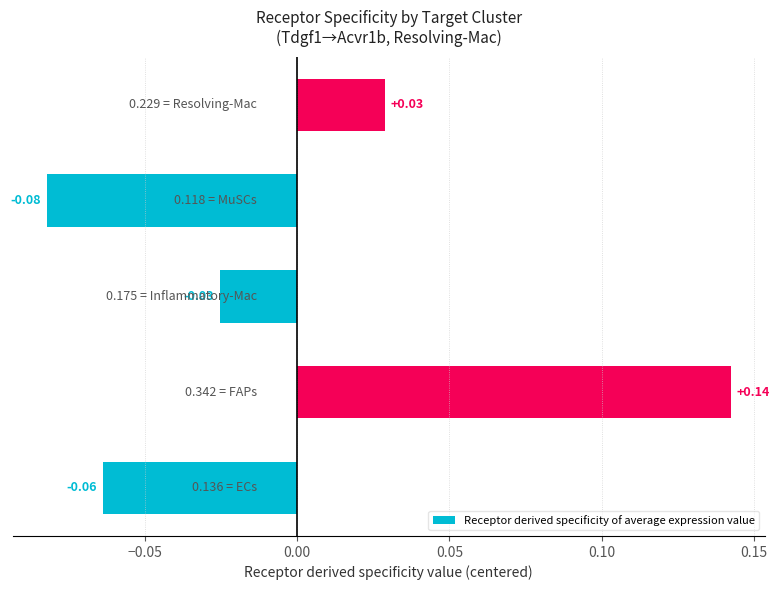

How many distinct data groups are displayed?

1